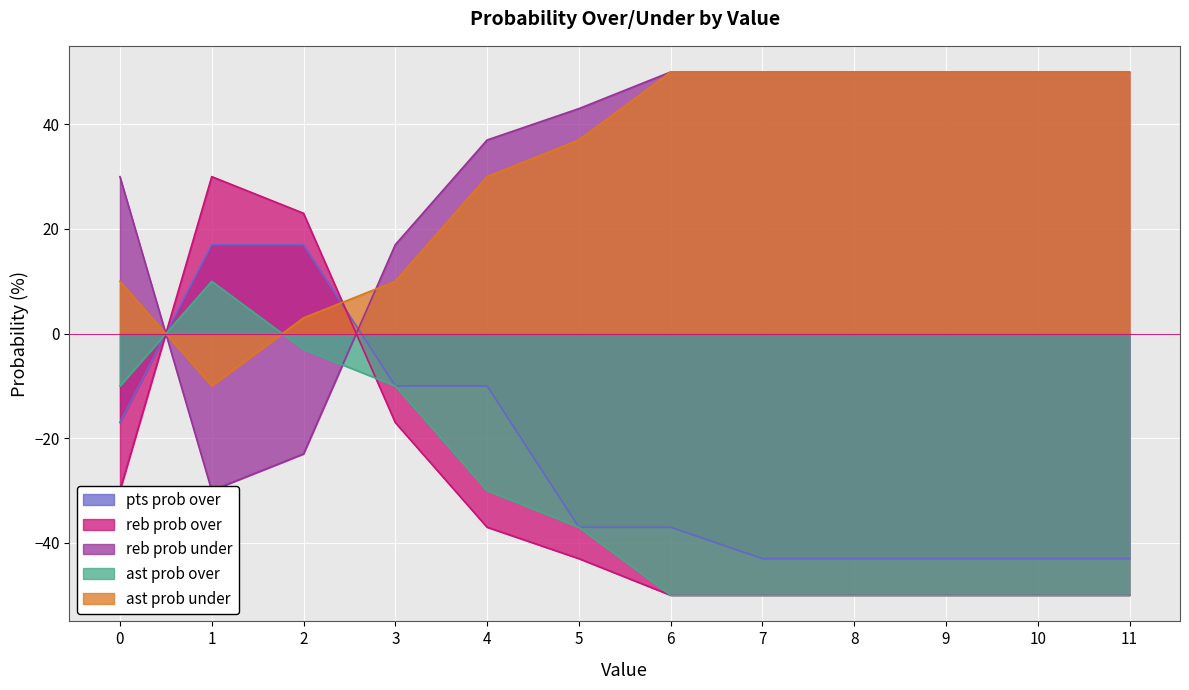

Count the number of categories in the chart.

12